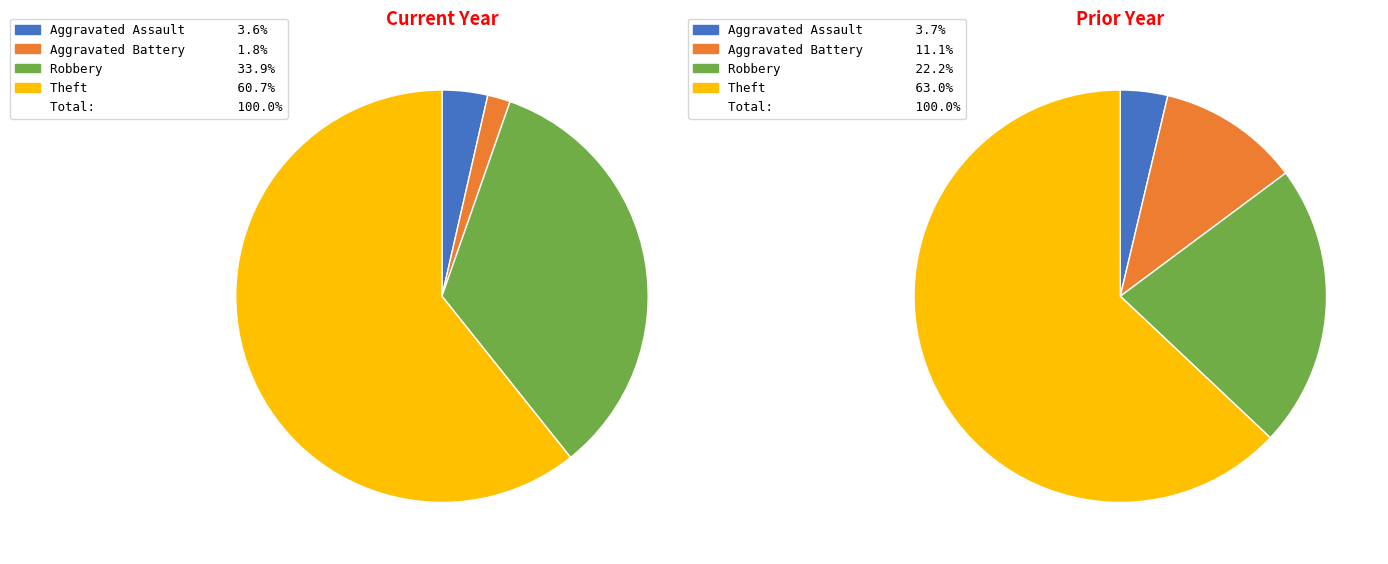

What percentage is the Aggravated Assault slice, to the nearest percent?

4%